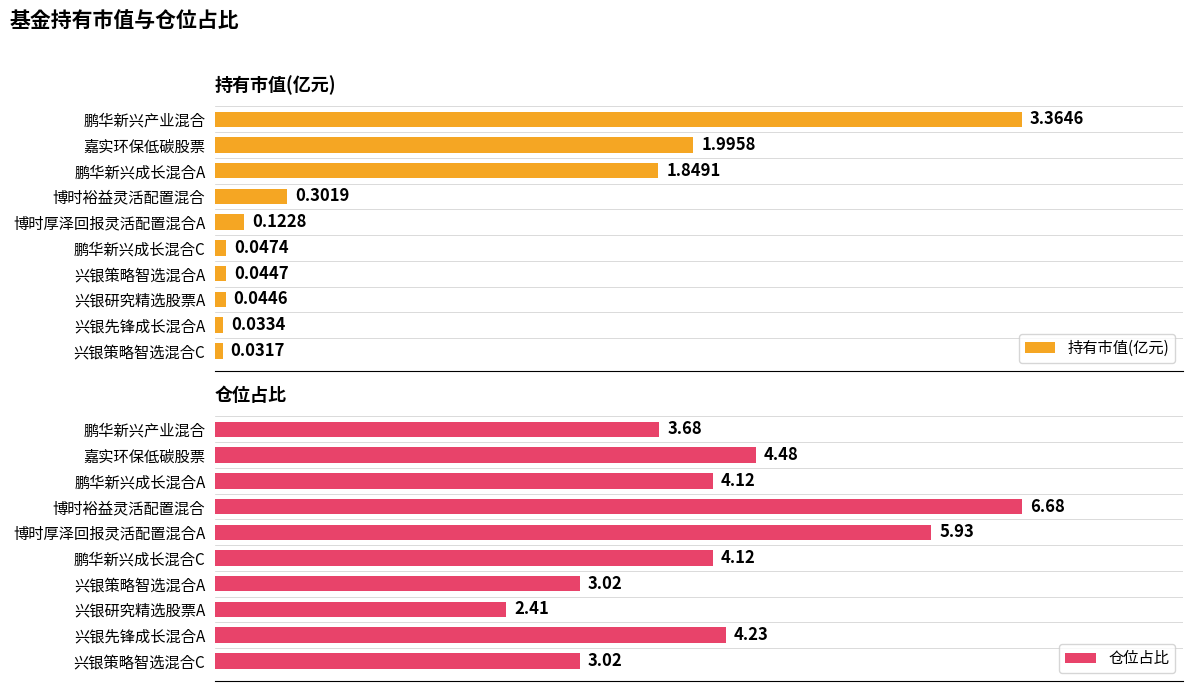

How many groups of bars are there?

10